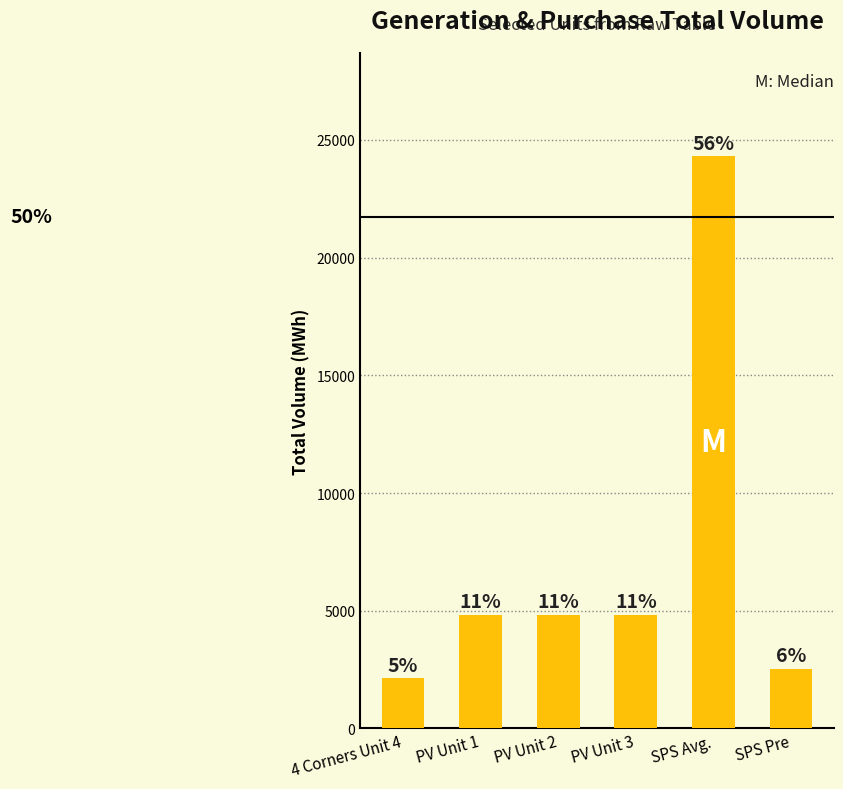

Which category has the lowest value across all series?

4 Corners Unit 4